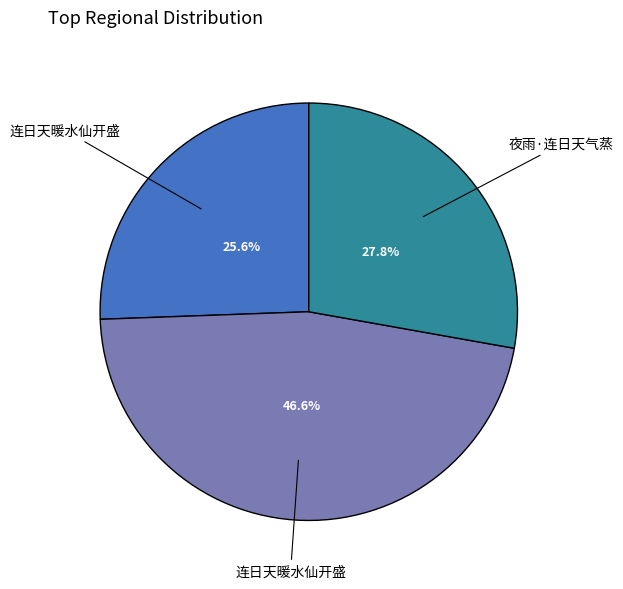

Is there any slice that represents more than half of the pie?

No